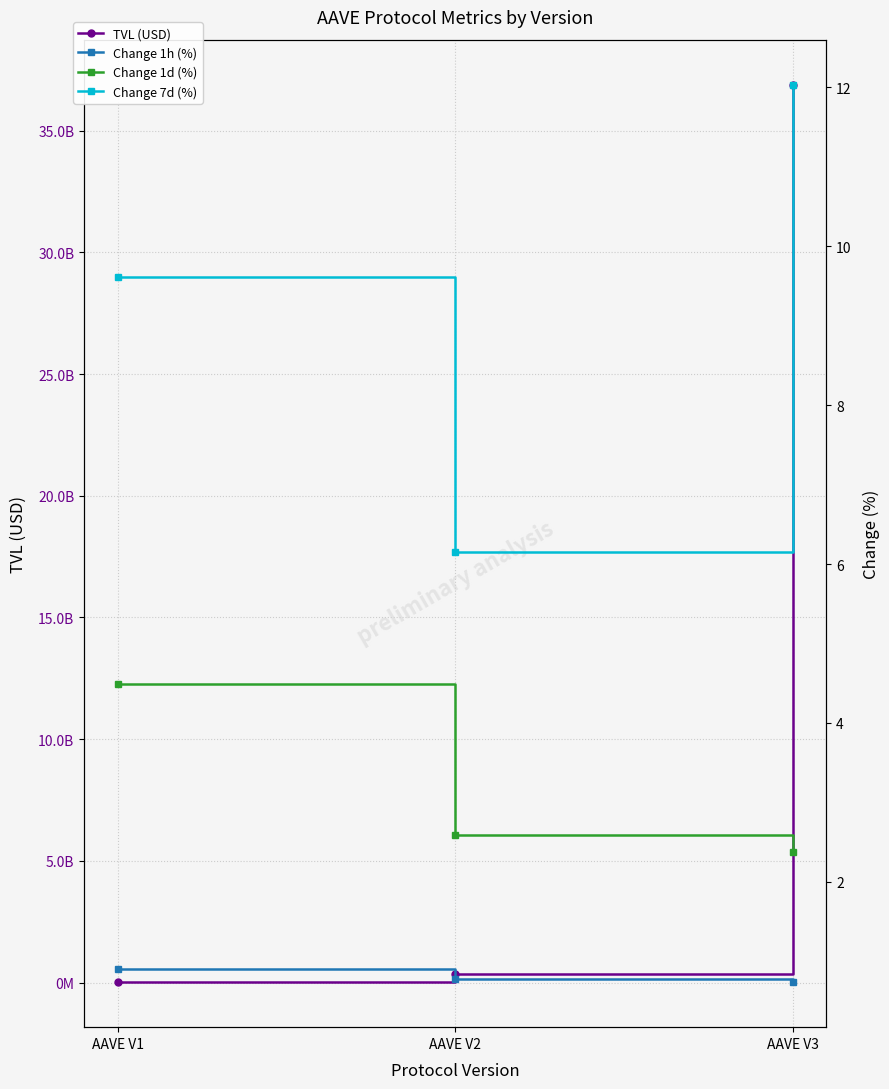

What is the smallest value displayed?

0.7